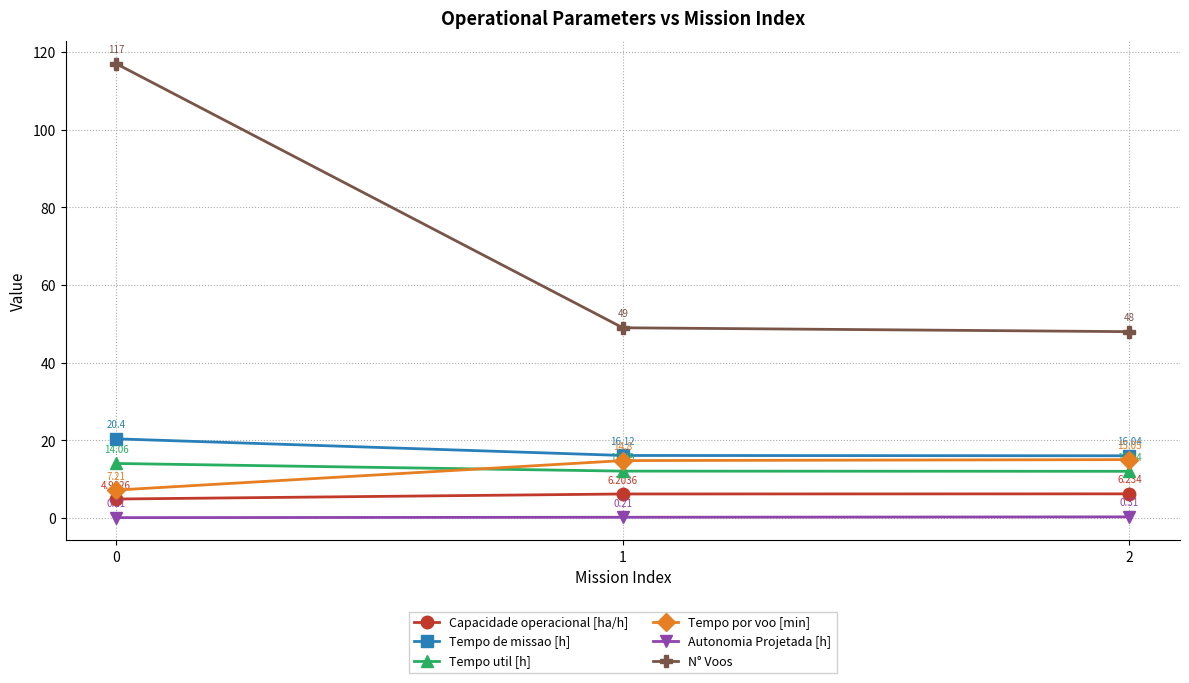

Which series changed the most between 1 and 2?

N° Voos